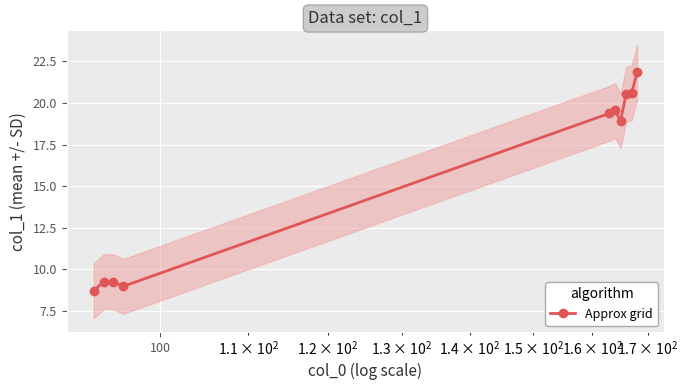

What is the maximum value for Approx grid?

21.8